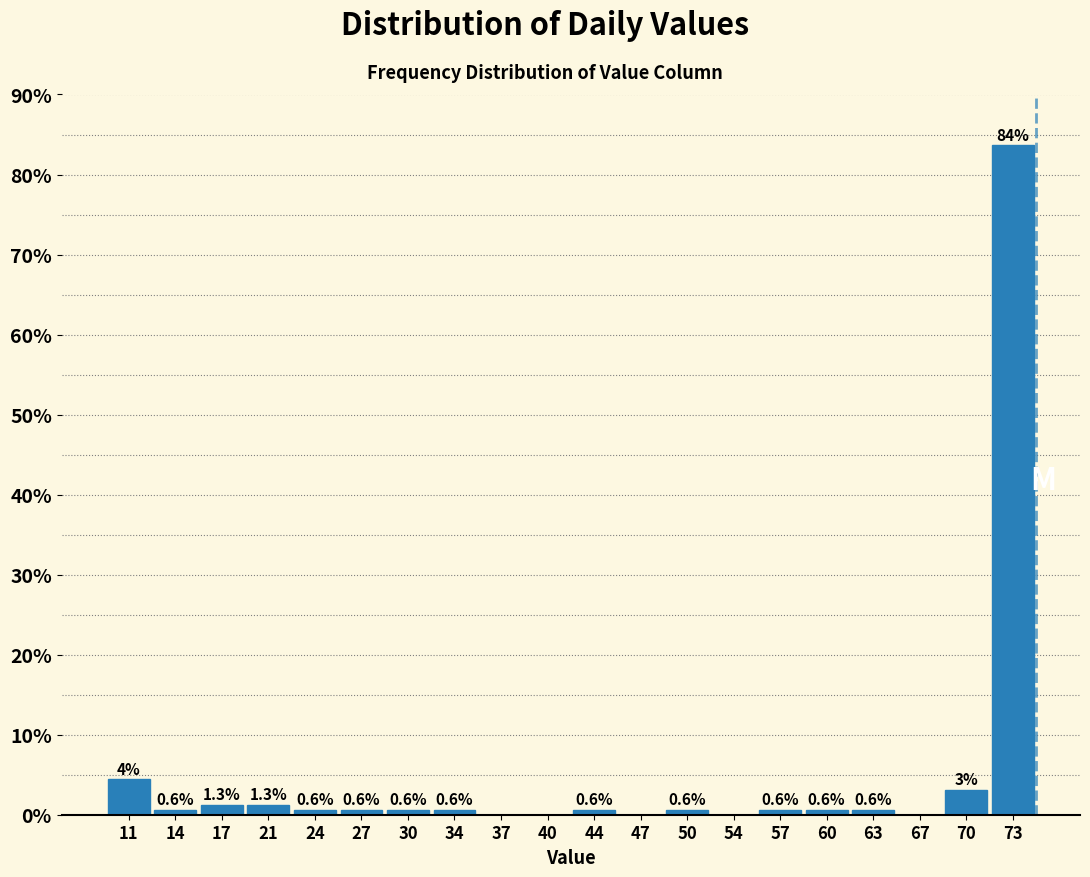

Which range on the x-axis has the tallest bar?

71.7 to 75.0